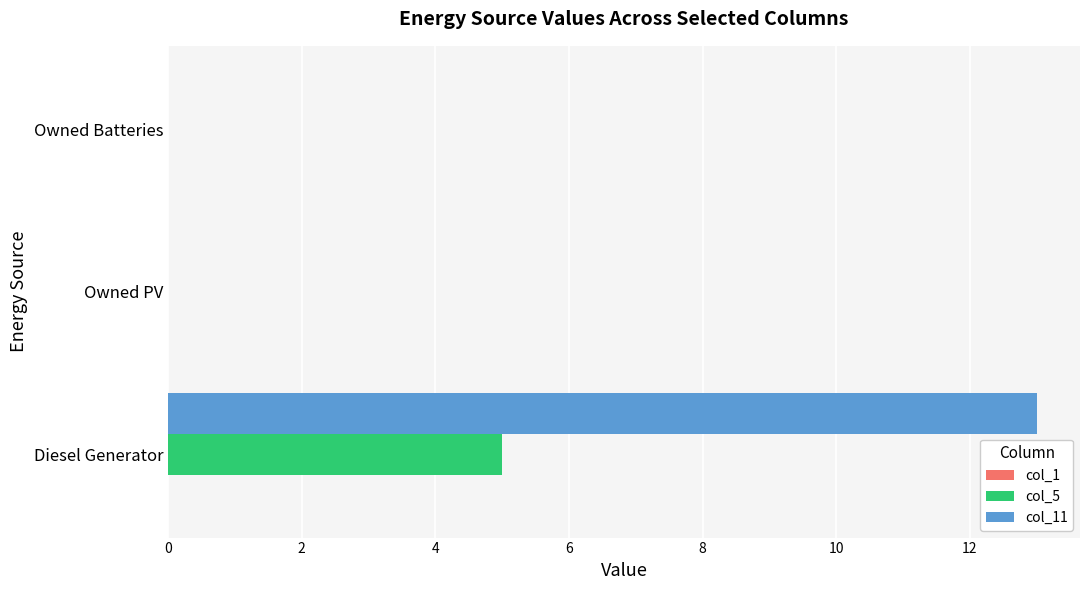

At which category is the sum across all series the highest?

Diesel Generator